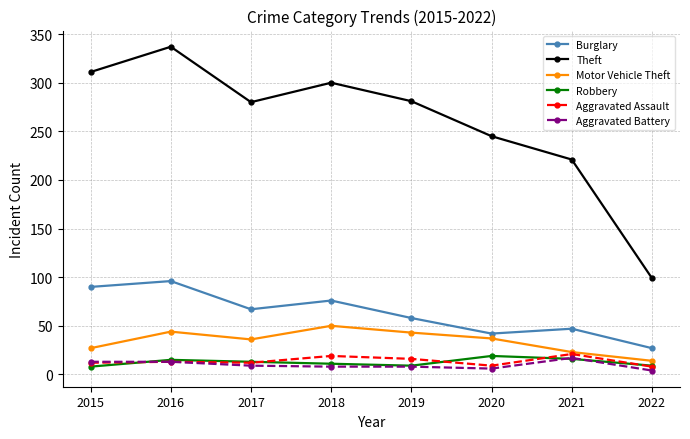

Count the number of categories in the chart.

8